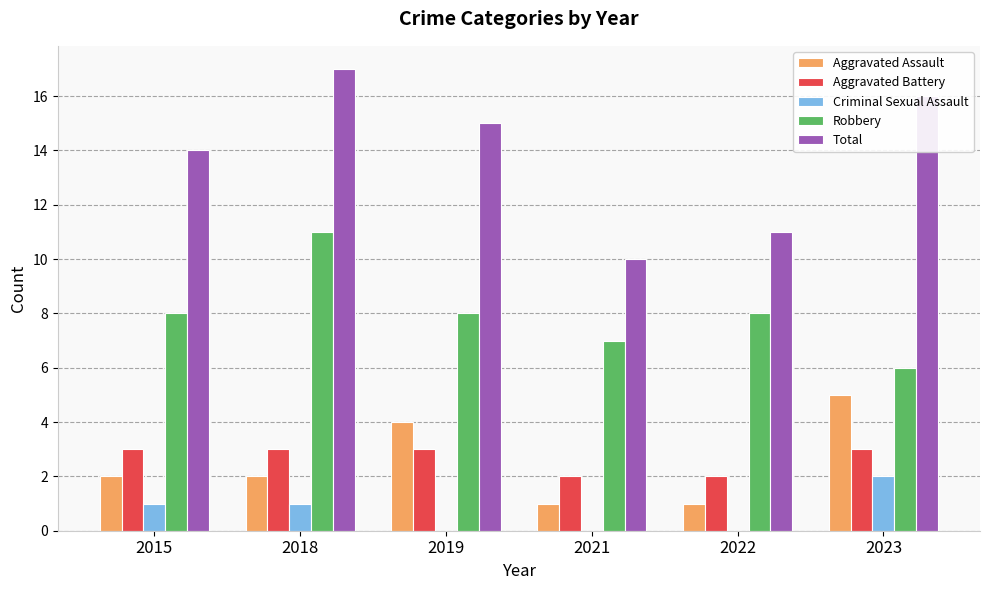

True or false: Aggravated Battery has a value of 1 at 2022.

False